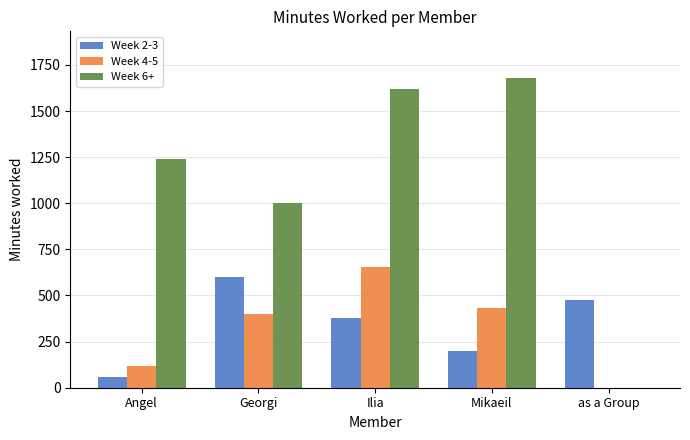

Is it true that Week 2-3 equals 475 at as a Group?

True